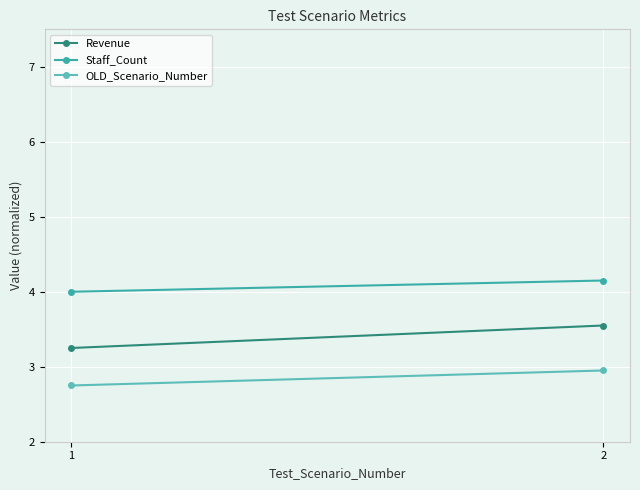

List the series in order of their peak value, lowest first.

OLD_Scenario_Number, Revenue, Staff_Count